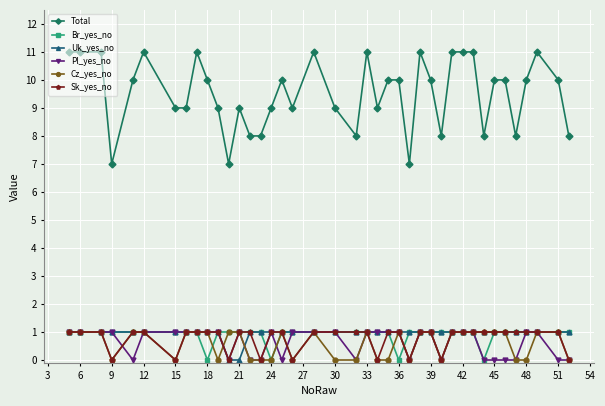

Which series has the largest total across all categories?

Total